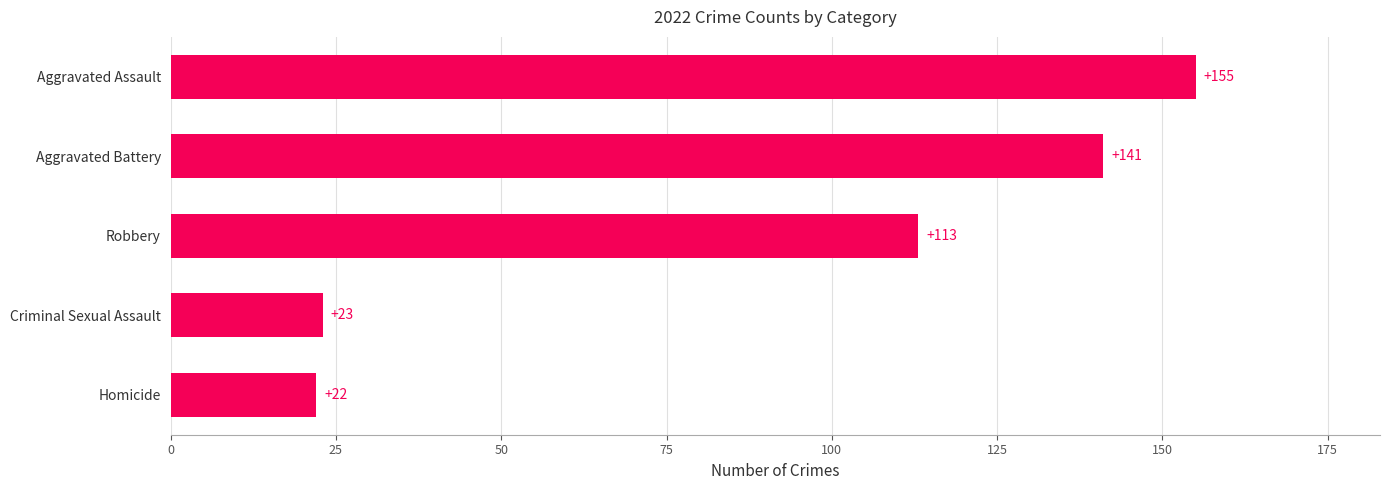

At which label is the value closest to 88?

Robbery